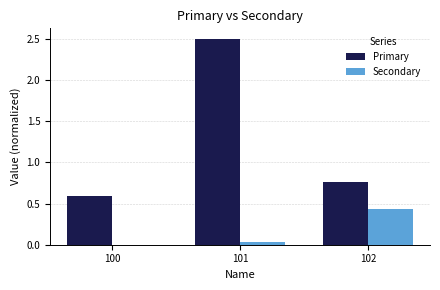

Which label corresponds to the largest value in the chart?

101